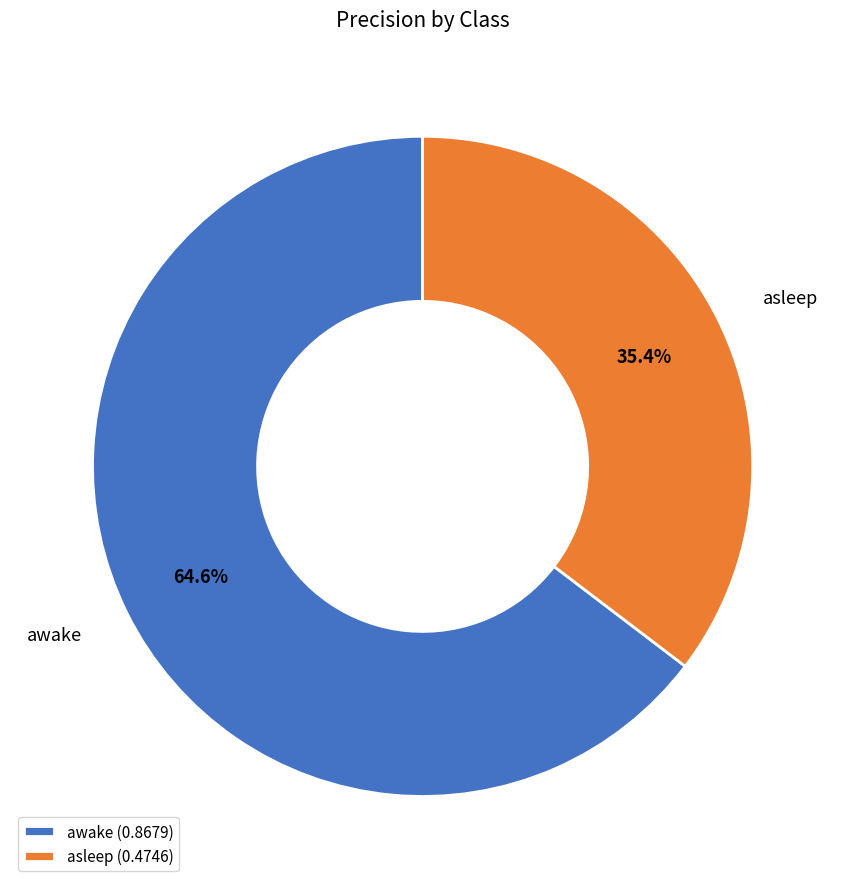

To the nearest percent, what is the difference between the asleep and awake slice percentages?

29%